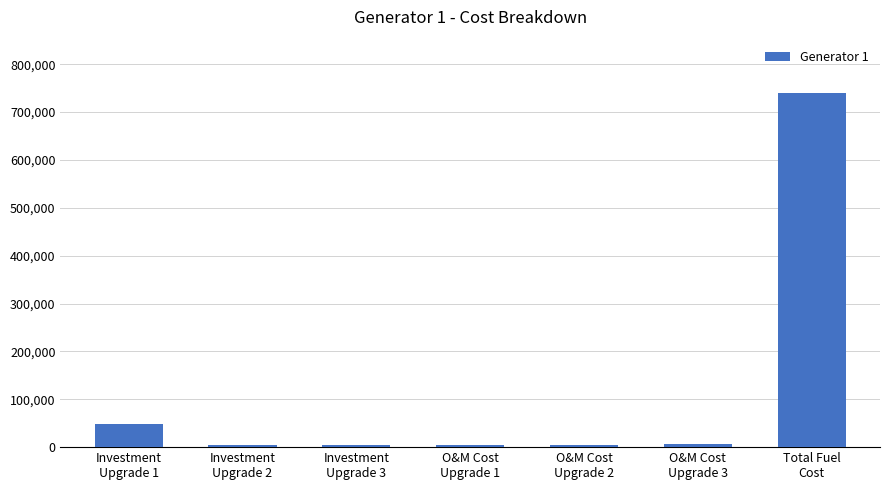

At which label is the value closest to 371977?

Investment
Upgrade 1